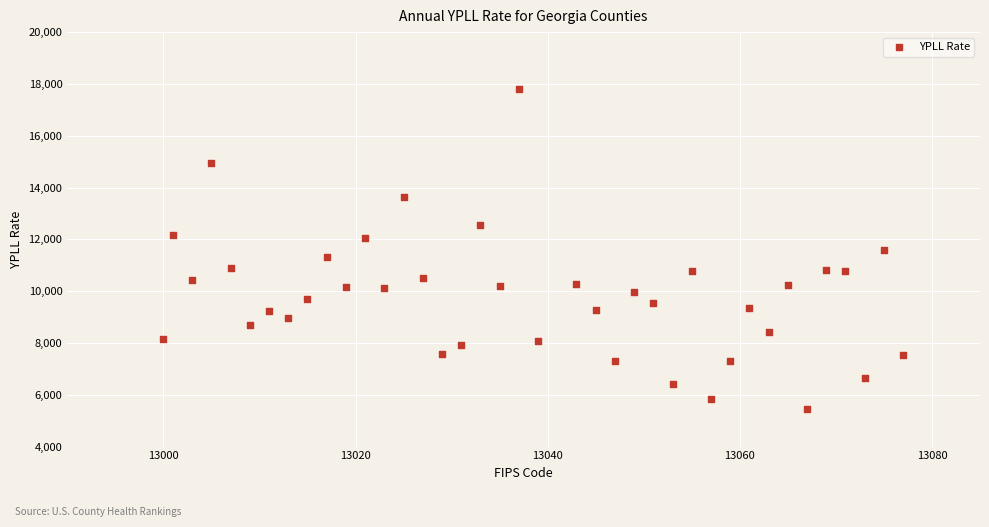

What is the range of Y values (max minus min)?

12371.0